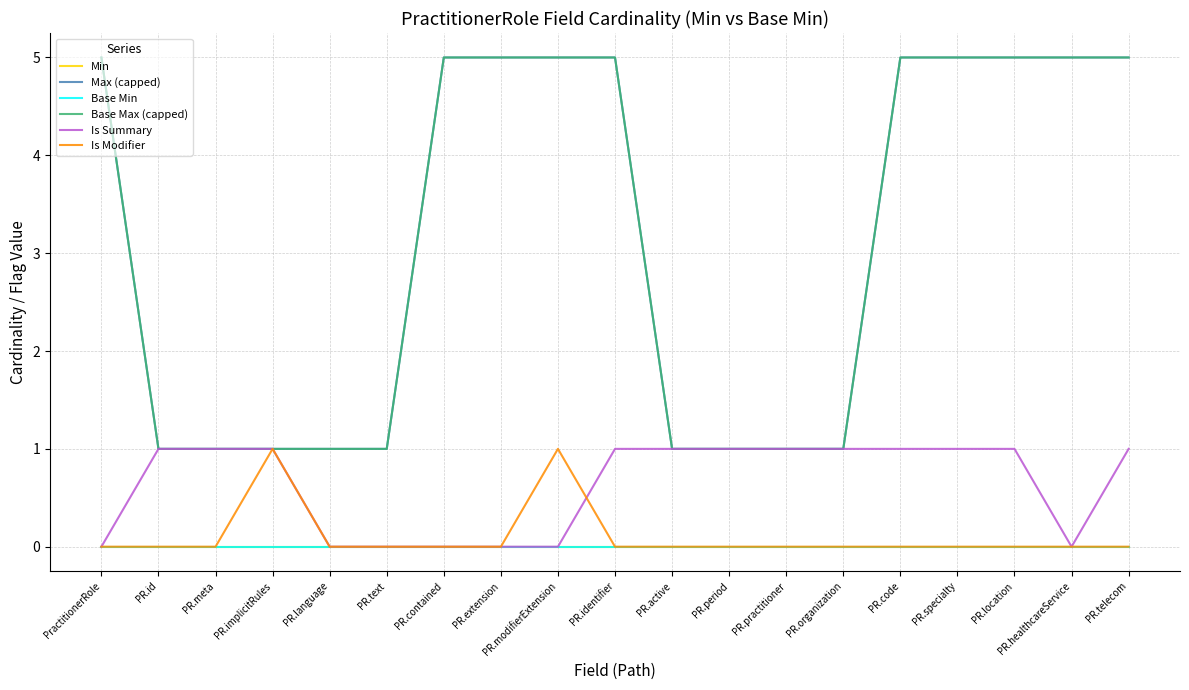

True or false: Min has a value of 0 at PR.practitioner.

True